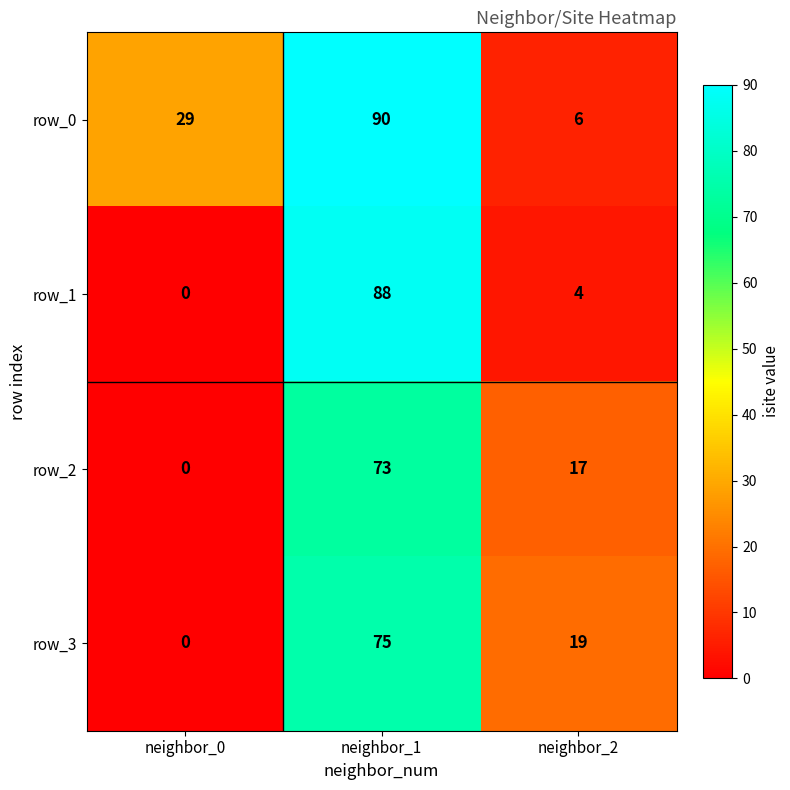

What is the difference between the row_0 values at neighbor_1 and neighbor_0?

61